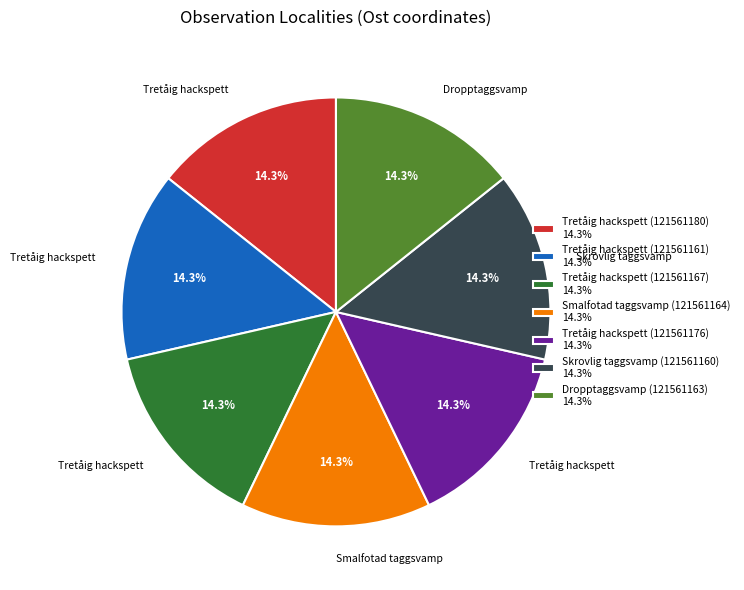

Approximately how many times larger is the value at Tretåig hackspett (121561176) 14.3% compared to Tretåig hackspett (121561167) 14.3%?

1.0